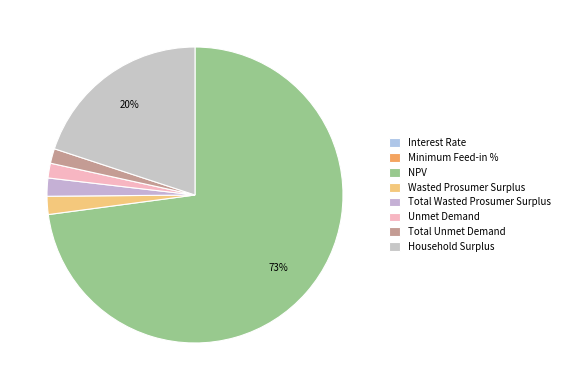

To the nearest percent, what portion does Total Unmet Demand represent?

2%